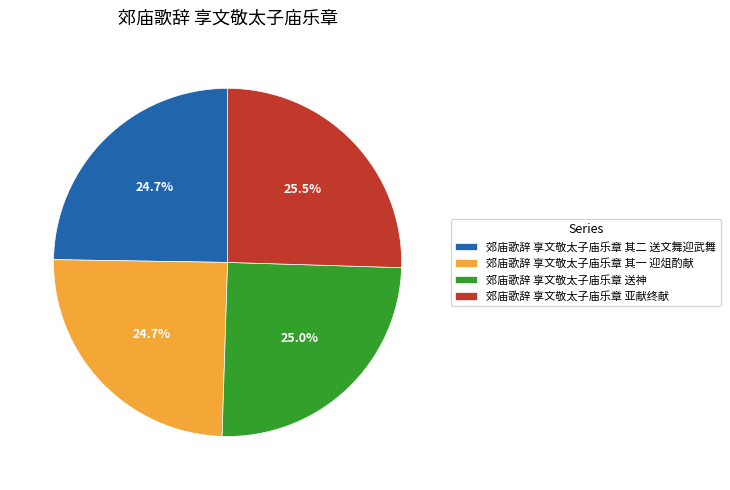

Approximately how many times larger is the value at 郊庙歌辞 享文敬太子庙乐章 其二 送文舞迎武舞 compared to 郊庙歌辞 享文敬太子庙乐章 亚献终献?

1.0